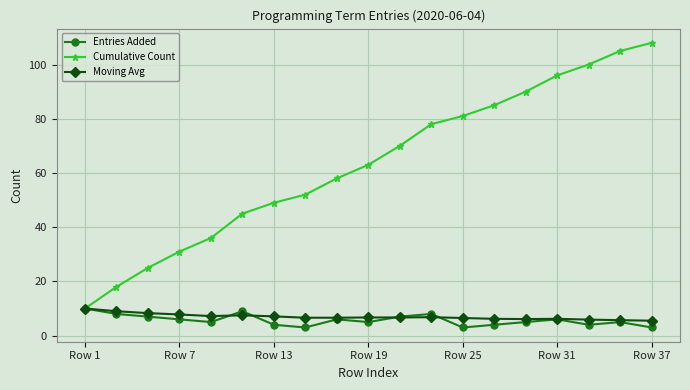

True or false: Entries Added has more than 2 interior local peaks.

True